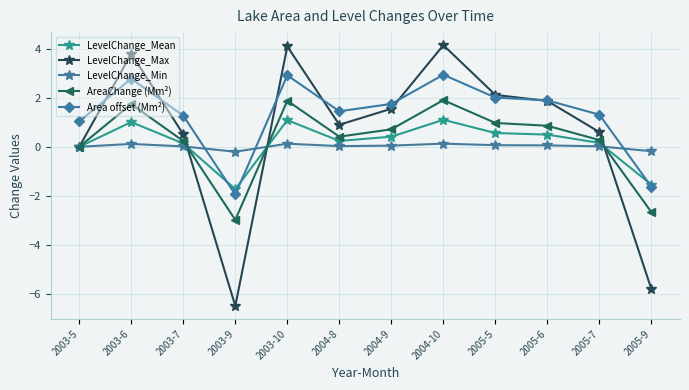

What is the greatest value displayed?

4.1